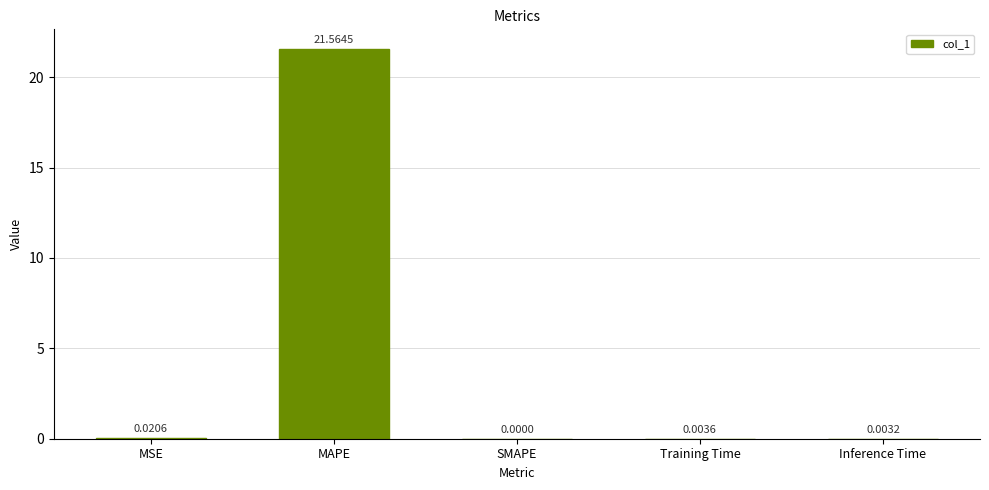

What is the sum of all values?

21.6